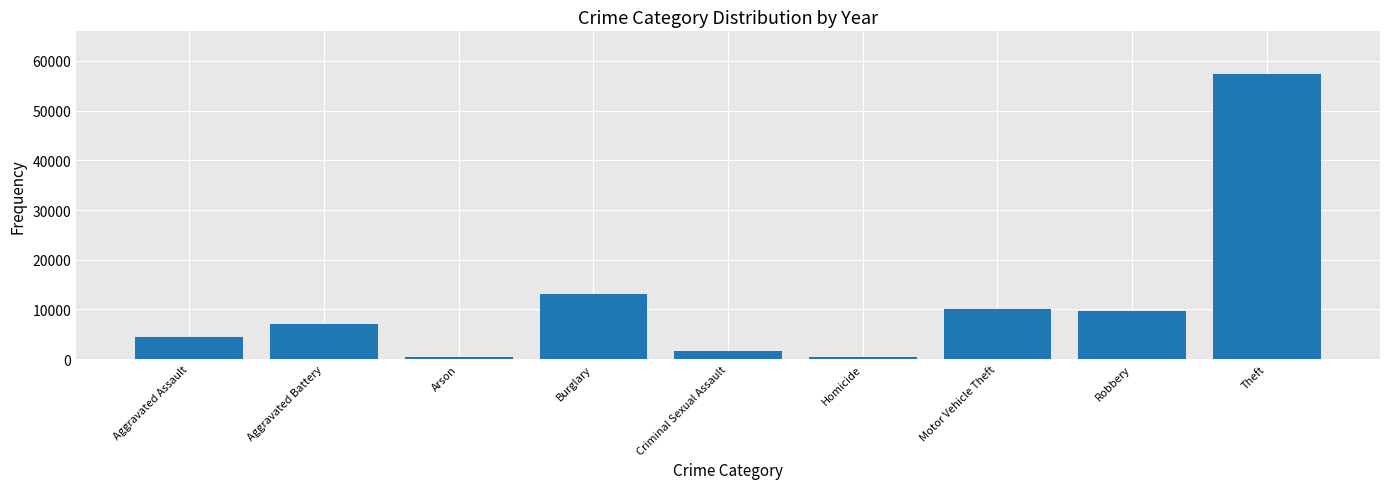

What is the label of the 6th bar from the left?

Homicide